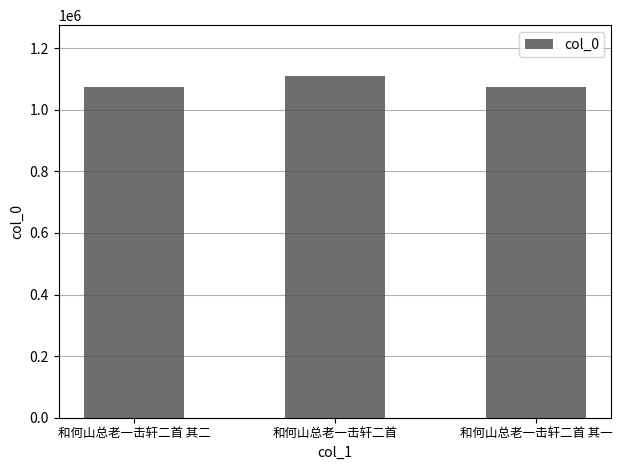

Read the value at 和何山总老一击轩二首, to the nearest 10.

1108140